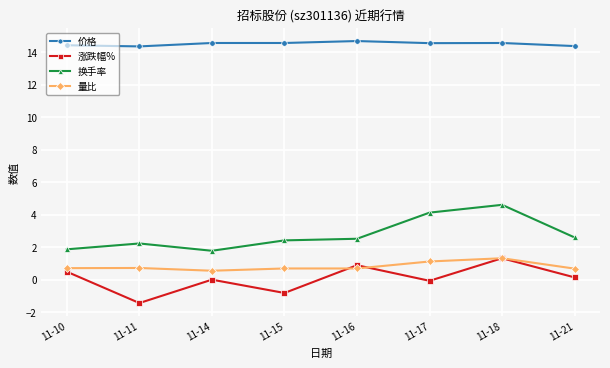

Which series changed the most between 11-11 and 11-18?

涨跌幅%